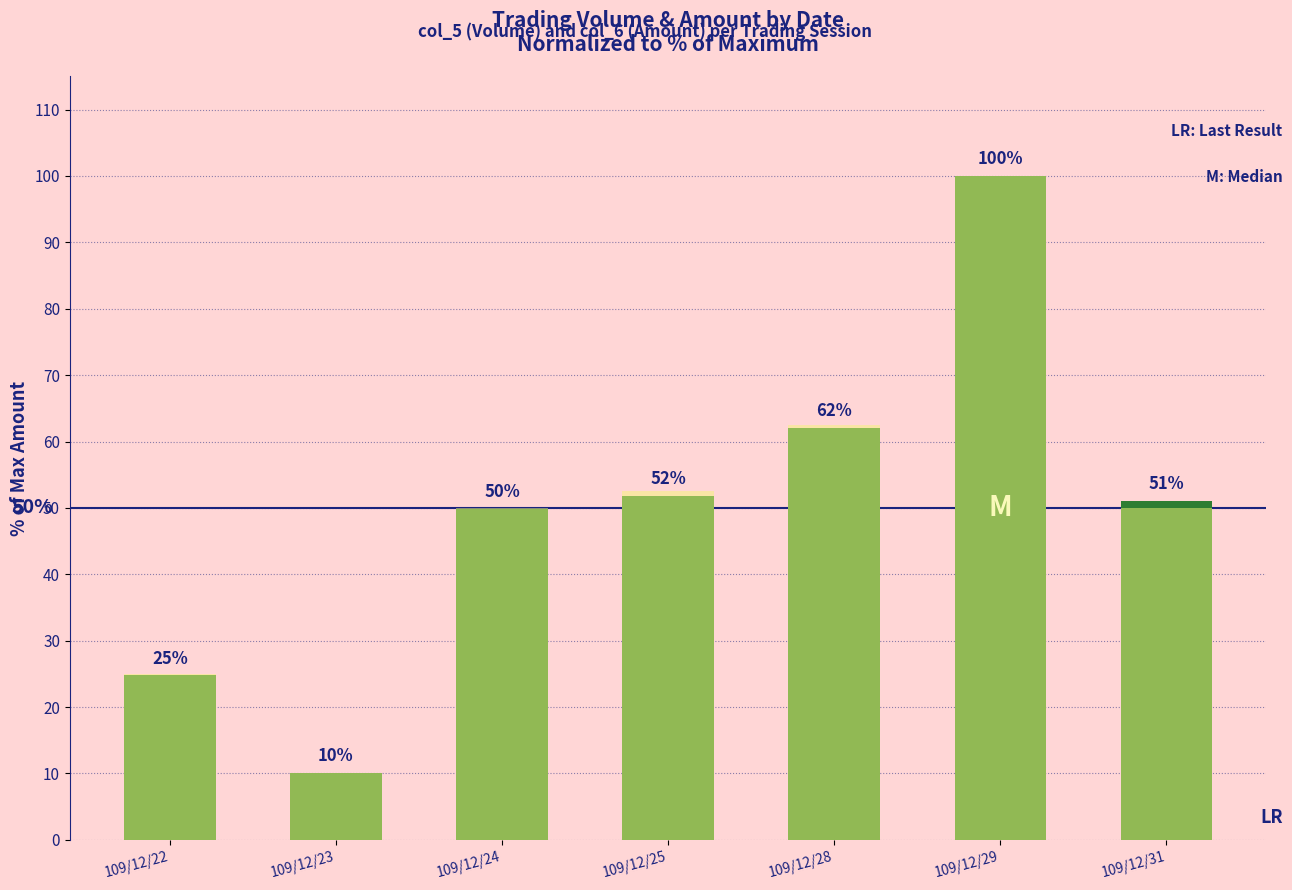

What is the sum of all col_5 (Volume %) values?

350.0